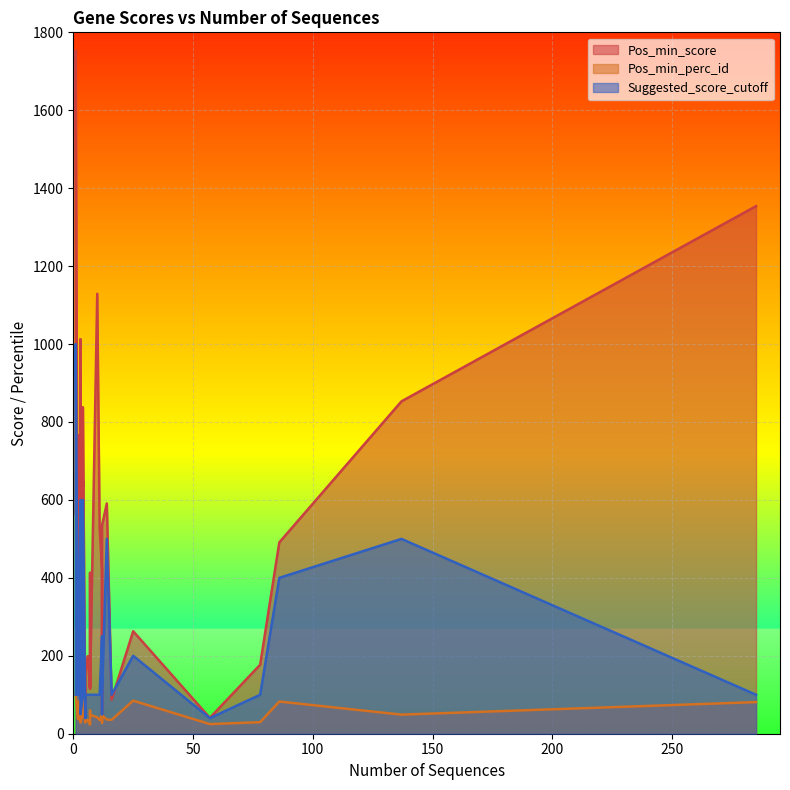

The value of Pos_min_score at norB is 1324.1. True or false?

False